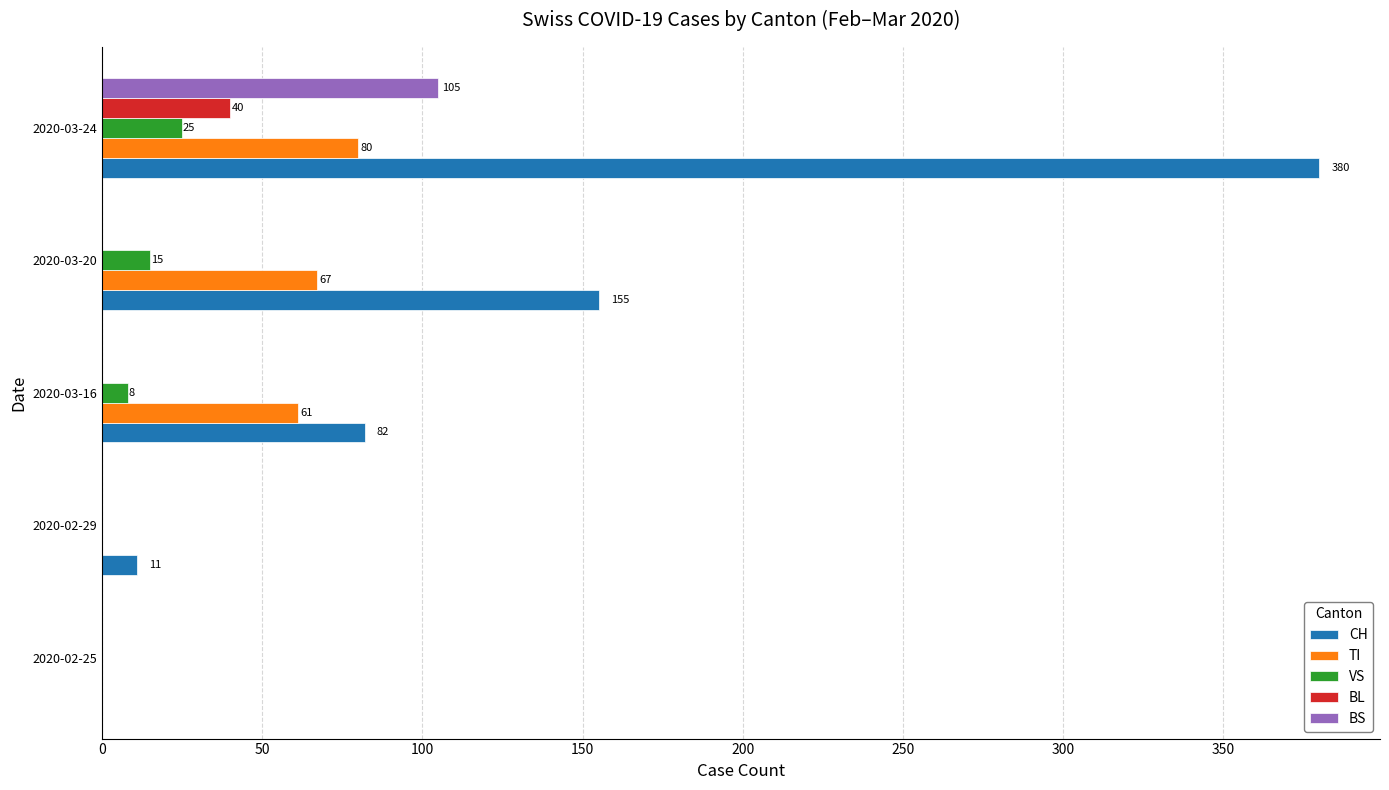

Is the value of CH at 2020-03-24 greater than the value of BL at 2020-03-20?

Yes